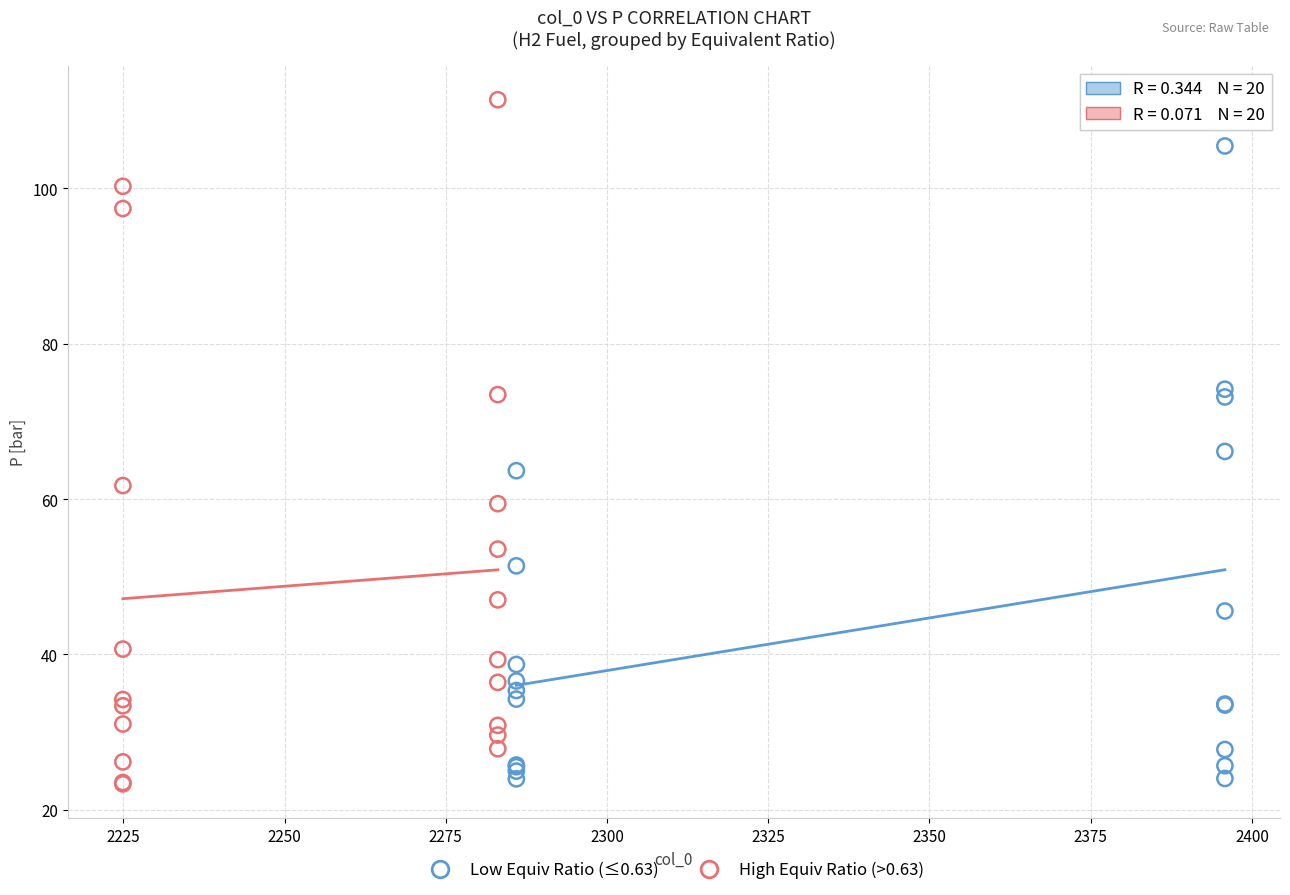

Which series reaches the maximum Y coordinate?

High Equiv Ratio (>0.63)